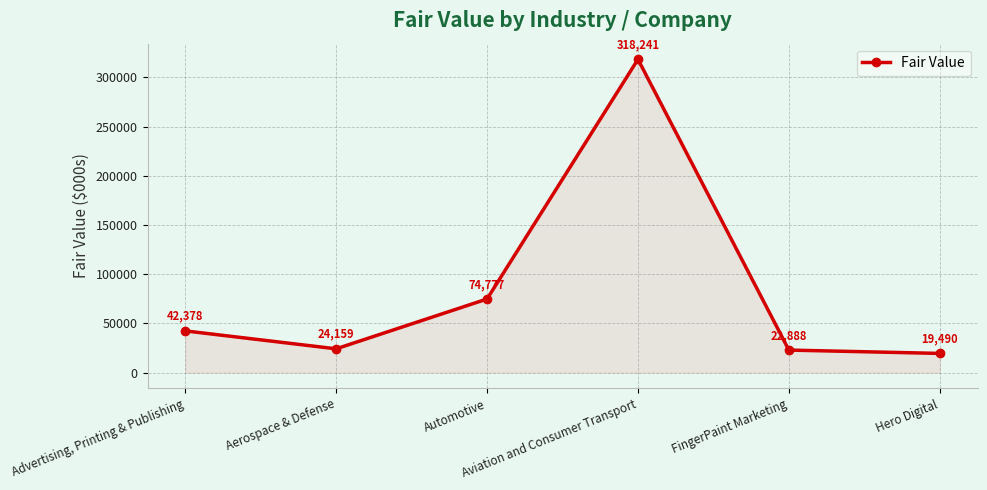

Between FingerPaint Marketing and Hero Digital, which is larger?

FingerPaint Marketing